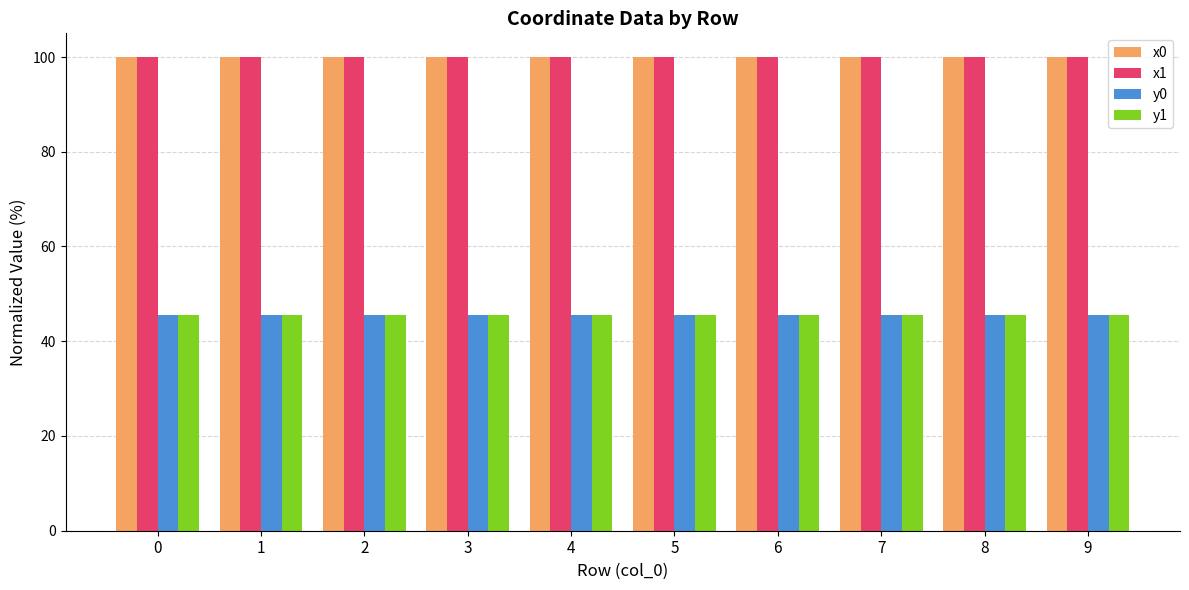

Is it true that y1 equals 45.5 at 7?

True